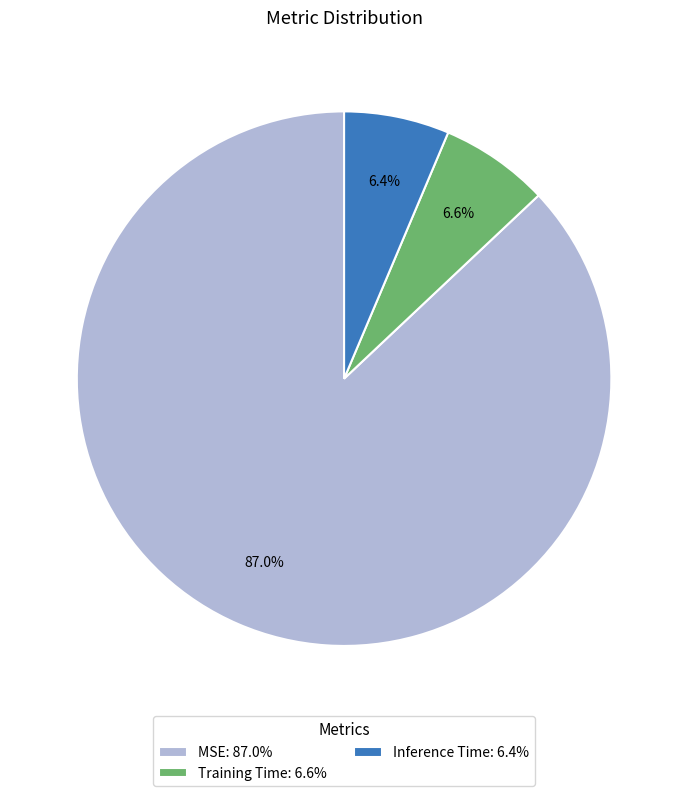

Which has a higher value, Training Time or MSE?

MSE